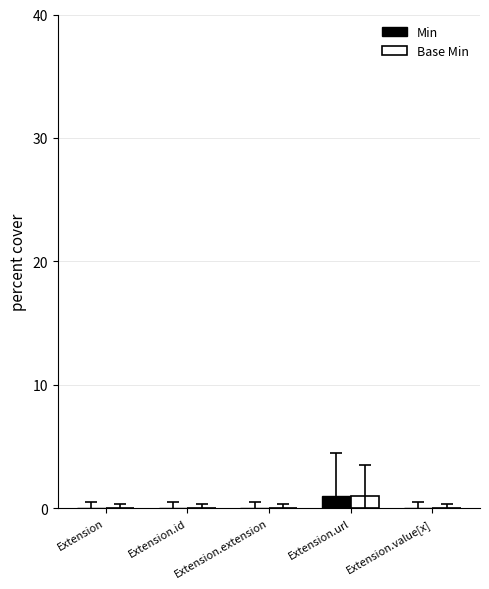

The value of Min at Extension.url is 1. True or false?

True